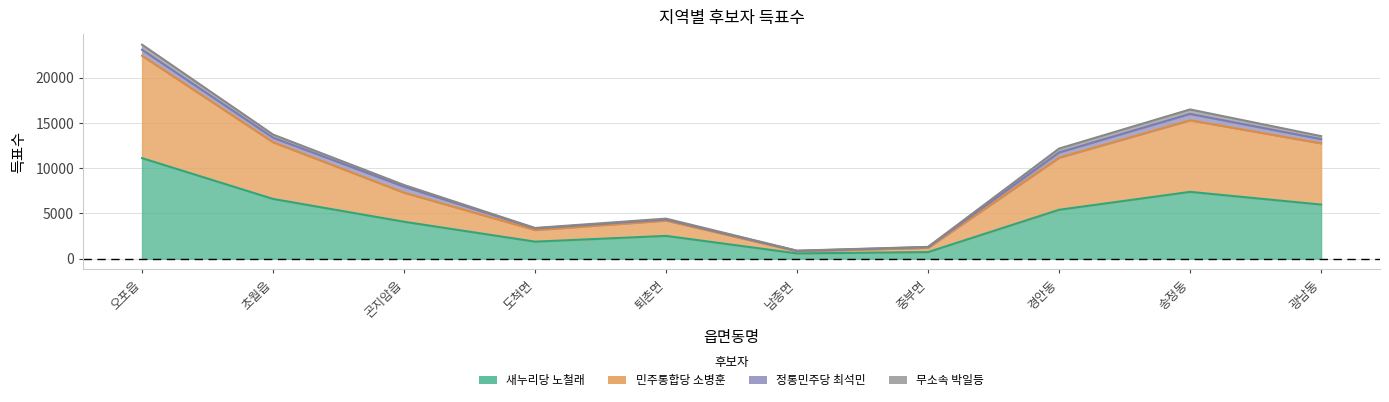

At how many categories does at least one series exceed 9223?

5